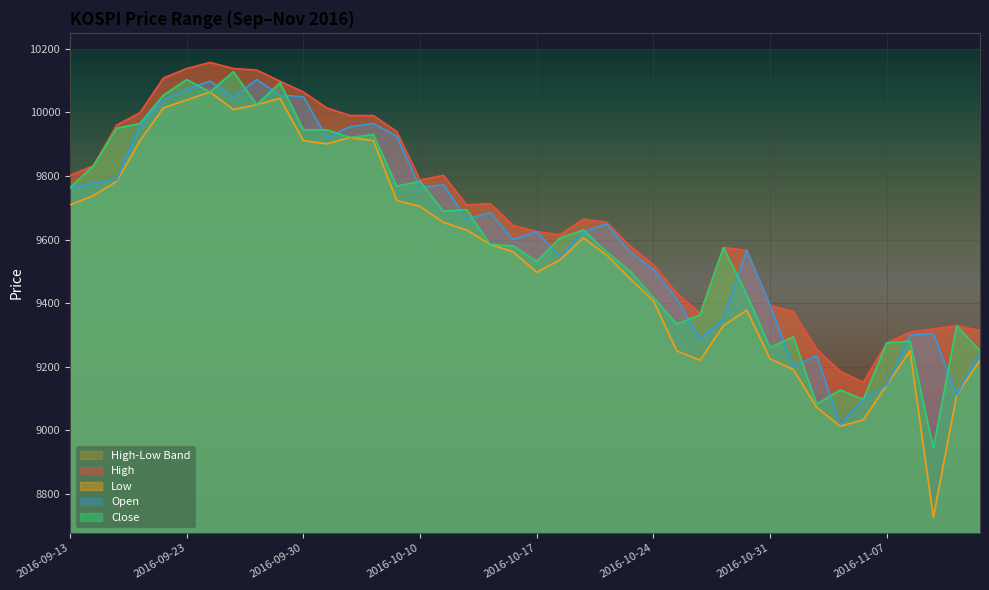

At which category is the sum across all series the highest?

2016-09-26